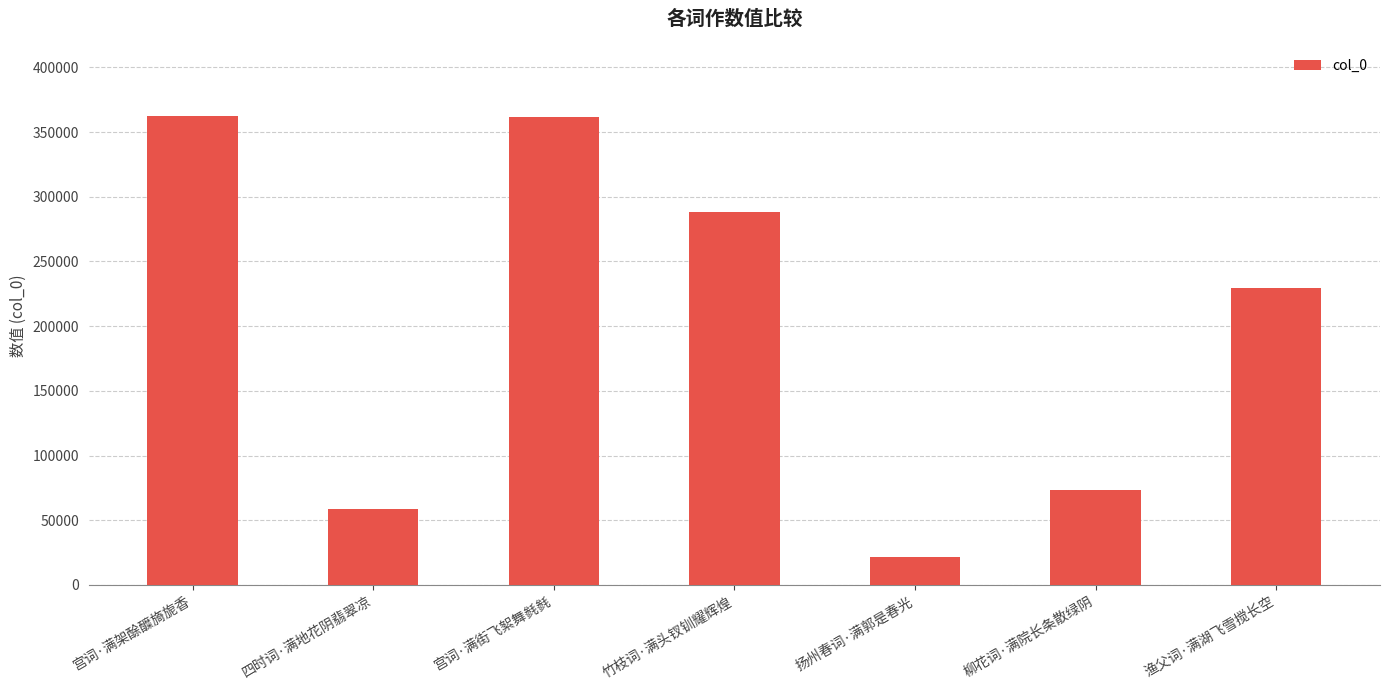

What is the label of the 6th bar from the right?

四时词·满地花阴翡翠凉